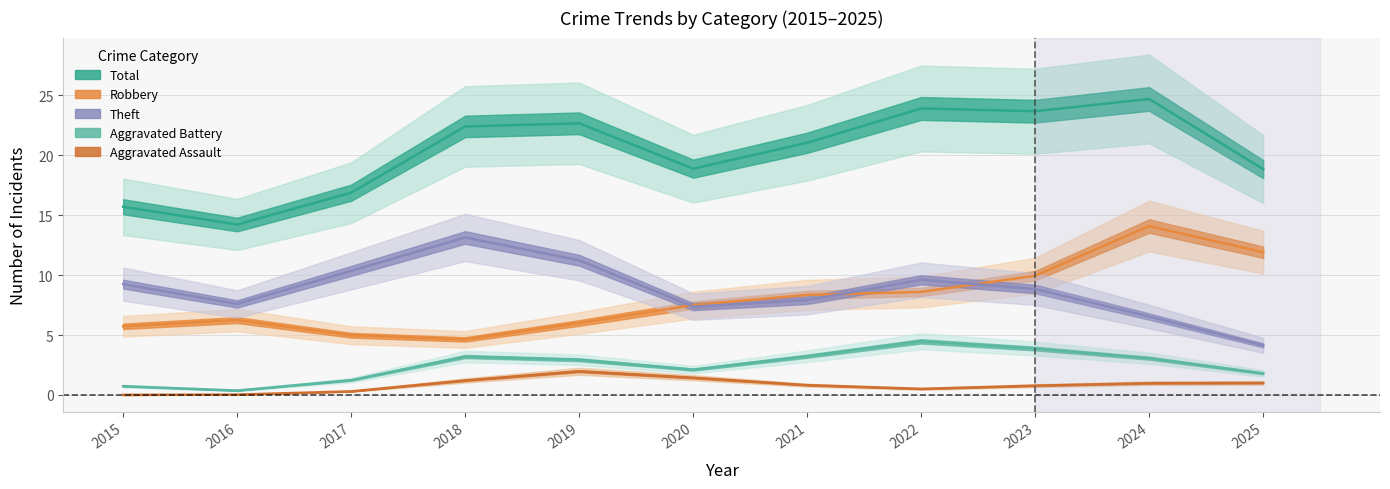

Reading right to left, what are all the values shown in this chart?

Total: 2025=18.8	2024=24.7	2023=23.7	2022=23.9	2021=21.1	2020=18.9	2019=22.7	2018=22.4	2017=16.9	2016=14.2	2015=15.7
Robbery: 2025=11.9	2024=14.1	2023=10.0	2022=8.6	2021=8.4	2020=7.5	2019=6.0	2018=4.6	2017=5.0	2016=6.2	2015=5.7
Theft: 2025=4.1	2024=6.5	2023=8.8	2022=9.6	2021=7.9	2020=7.4	2019=11.2	2018=13.1	2017=10.4	2016=7.6	2015=9.3
Aggravated Battery: 2025=1.8	2024=3.1	2023=3.9	2022=4.5	2021=3.2	2020=2.1	2019=2.9	2018=3.2	2017=1.2	2016=0.4	2015=0.7
Aggravated Assault: 2025=1.0	2024=1.0	2023=0.8	2022=0.5	2021=0.8	2020=1.4	2019=2.0	2018=1.2	2017=0.3	2016=0.0	2015=0.0